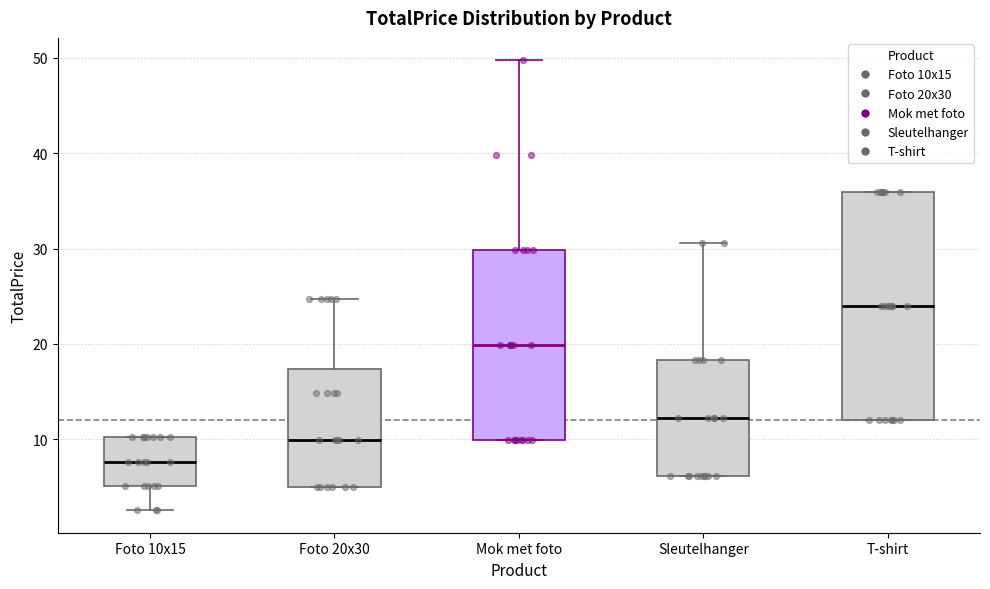

Which box's median line is the highest?

T-shirt